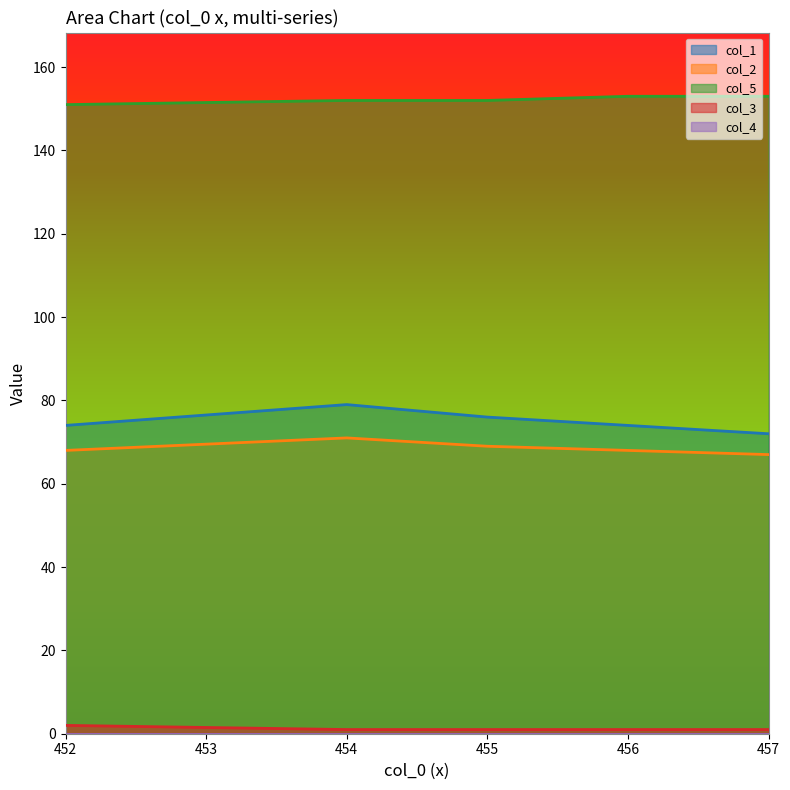

True or false: col_5 and col_2 cross at least once.

False